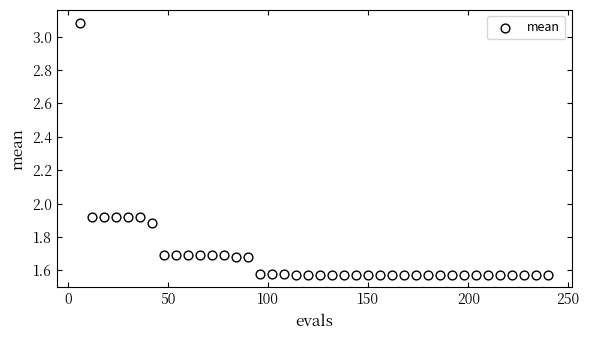

What is the range of Y values (max minus min)?

1.5